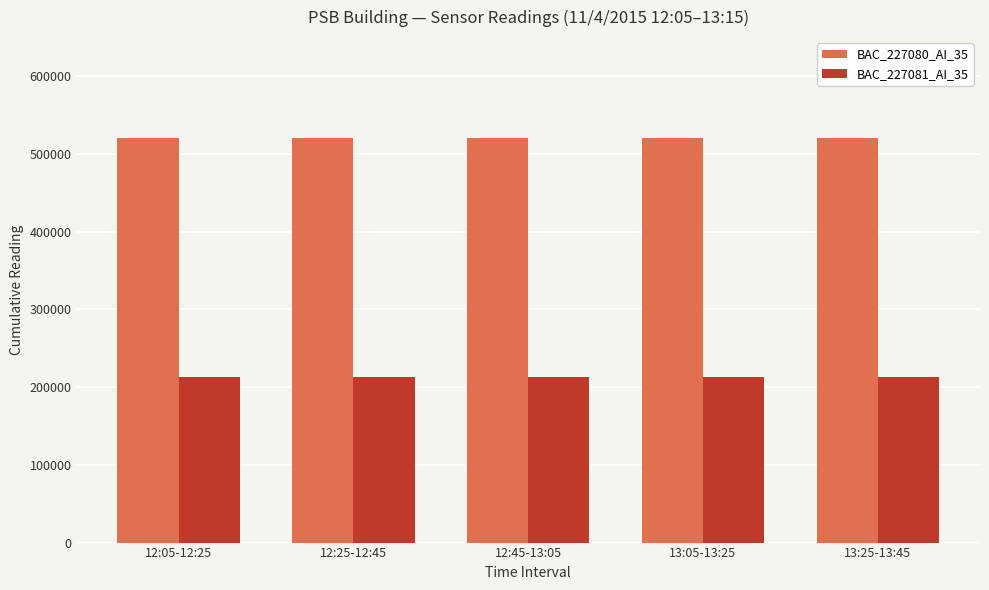

List the series in order of their overall mean, lowest first.

BAC_227081_AI_35, BAC_227080_AI_35